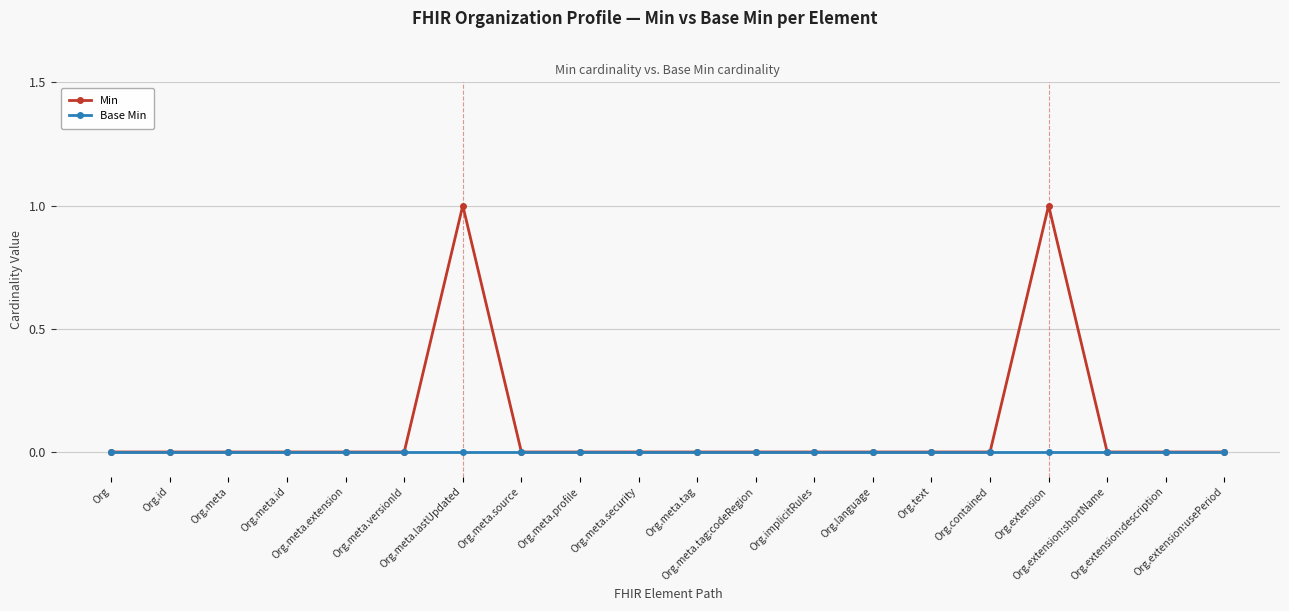

Which series has the largest range (max minus min)?

Min